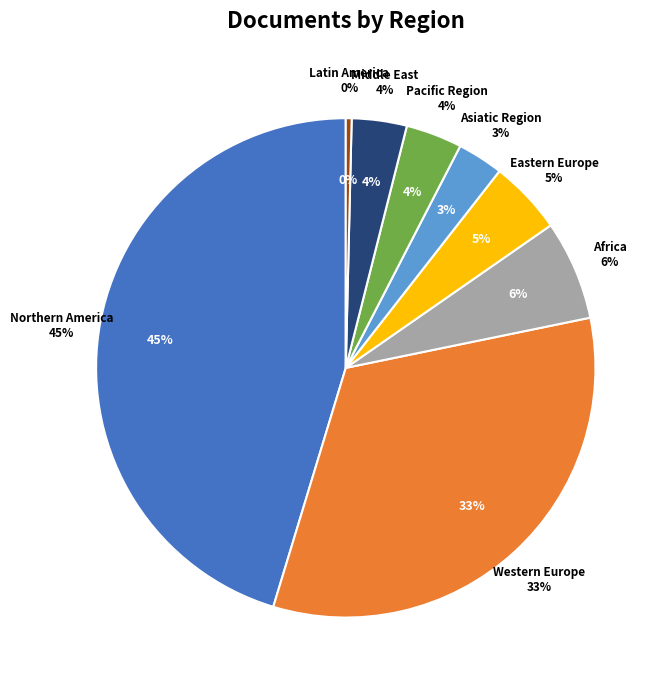

Rank the categories by value from highest to lowest.

Northern America, Western Europe, Africa, Eastern Europe, Pacific Region, Middle East, Asiatic Region, Latin America